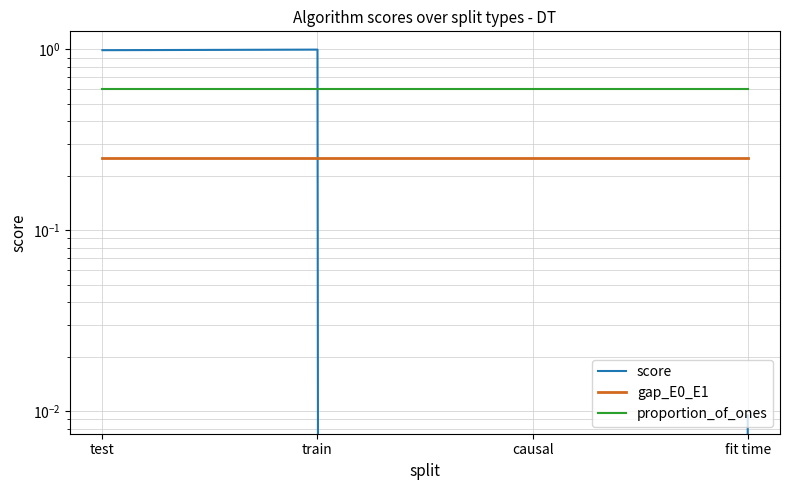

List the series in order of their peak value, highest first.

score, proportion_of_ones, gap_E0_E1